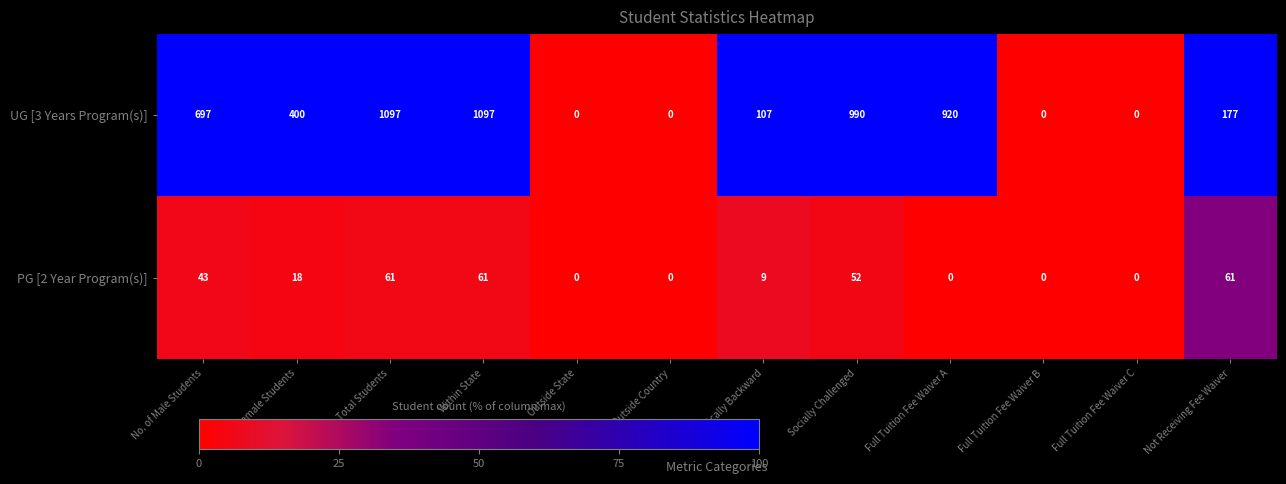

Where is UG [3 Years Program(s)] nearest to the value 548?

No. of Female Students